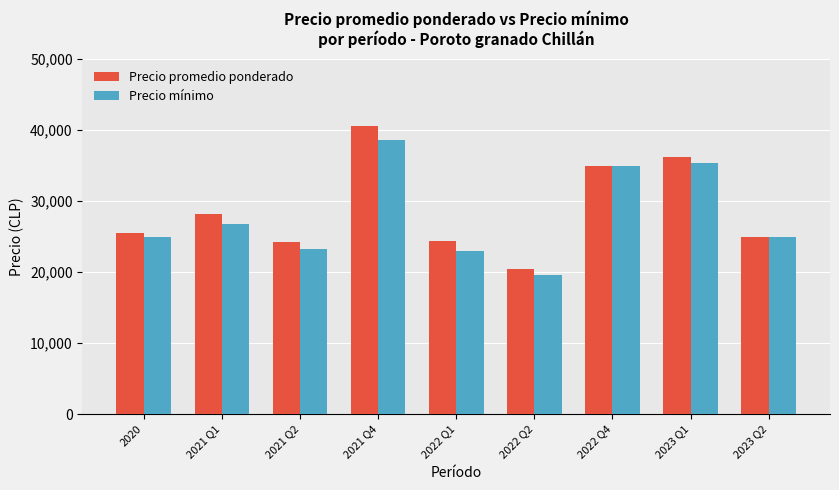

How many data points in Precio mínimo are less than 25000?

3